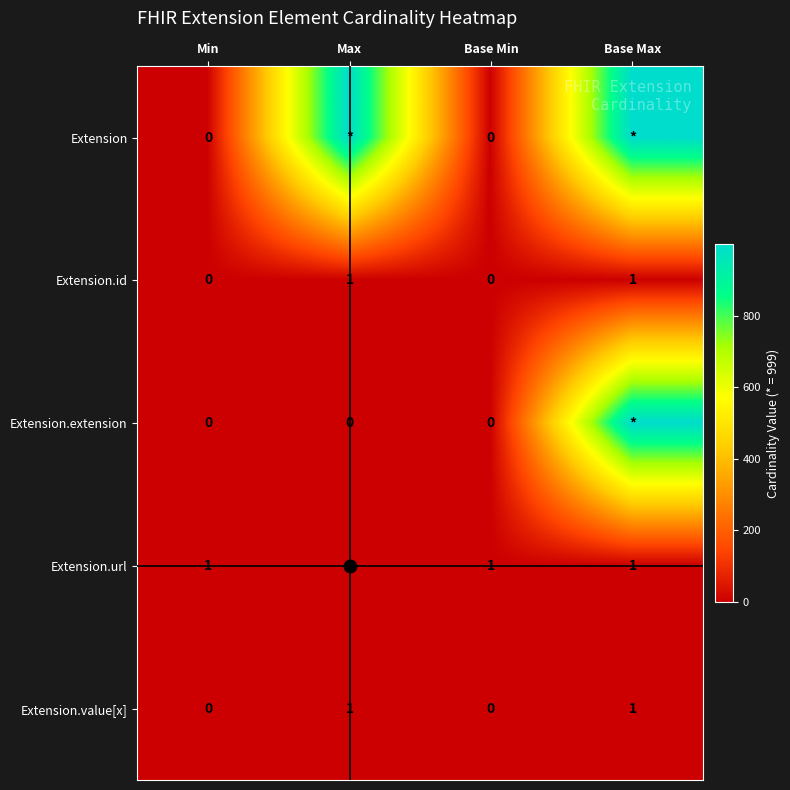

What is the difference between the maximum and minimum values in the Extension.value[x] series?

1